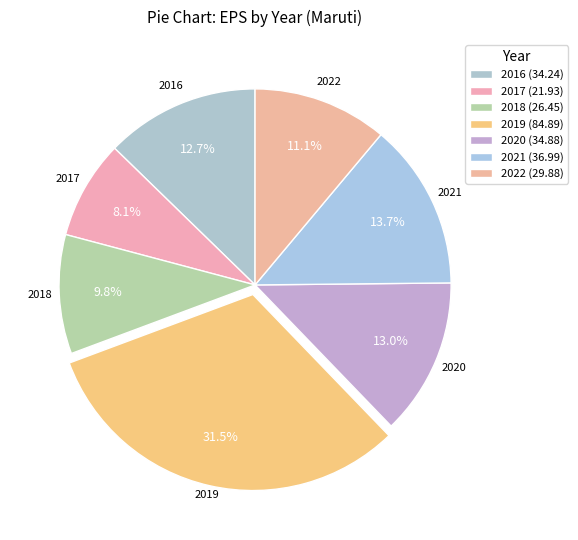

What is the change in value from 2019 to 2021?

-47.9